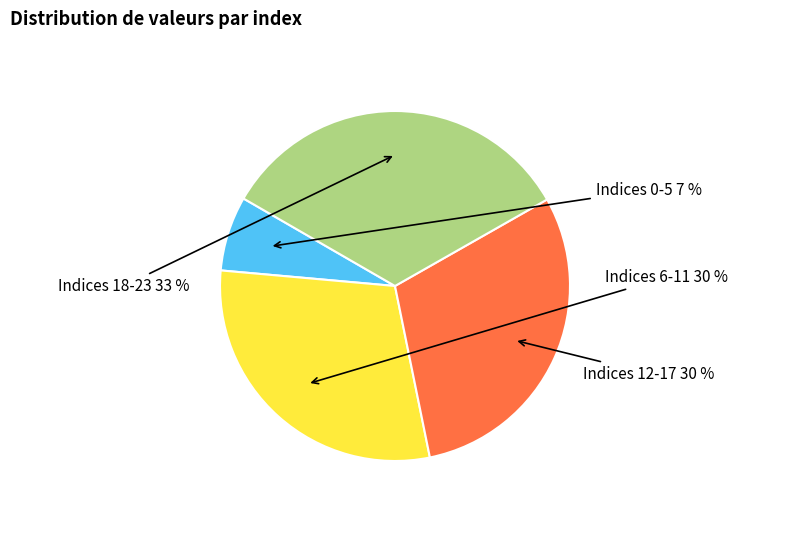

To the nearest percent, what is the average slice percentage?

25%